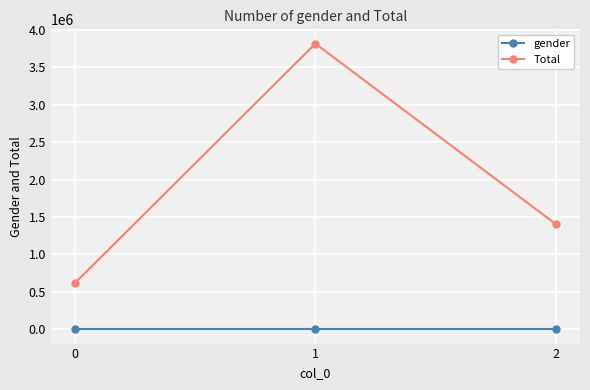

What is the maximum value shown in the chart?

3815932